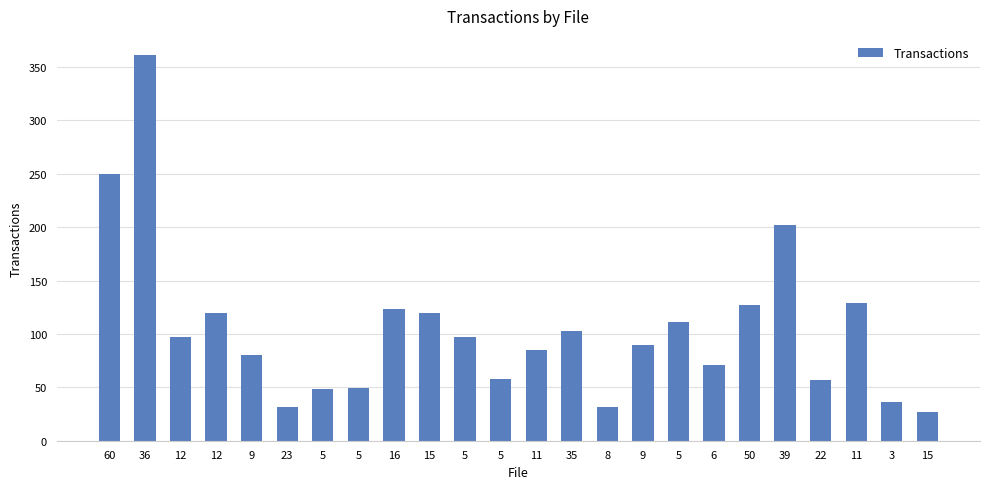

Rank the categories by value from lowest to highest.

15, 23, 8, 3, 5, 5, 22, 5, 6, 9, 11, 9, 12, 5, 35, 5, 12, 15, 16, 50, 11, 39, 60, 36